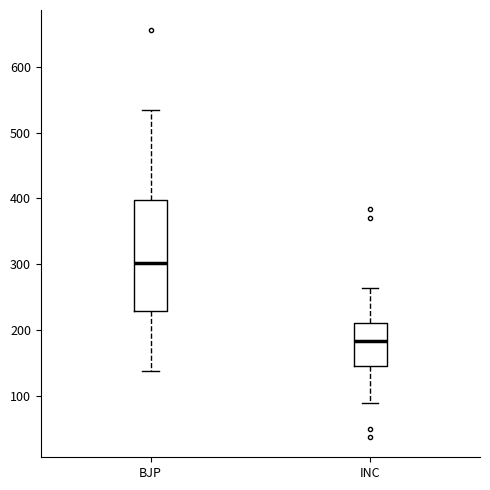

Which box's median line is the lowest?

INC